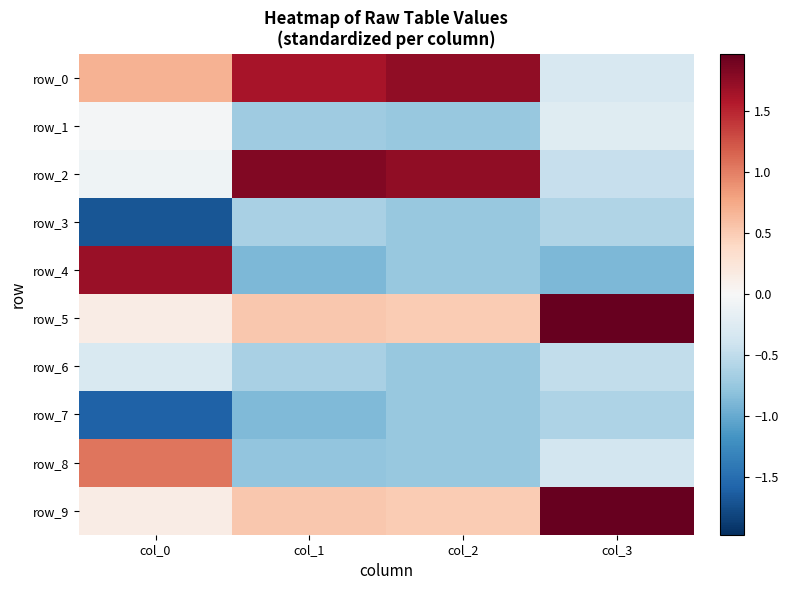

Reading left to right, transcribe all the data shown in this chart.

row_0: col_0=0.7	col_1=1.6	col_2=1.8	col_3=-0.3
row_1: col_0=-0.0	col_1=-0.7	col_2=-0.7	col_3=-0.2
row_2: col_0=-0.1	col_1=1.8	col_2=1.8	col_3=-0.5
row_3: col_0=-1.7	col_1=-0.6	col_2=-0.7	col_3=-0.6
row_4: col_0=1.7	col_1=-0.9	col_2=-0.7	col_3=-0.9
row_5: col_0=0.1	col_1=0.5	col_2=0.5	col_3=2.0
row_6: col_0=-0.3	col_1=-0.6	col_2=-0.7	col_3=-0.5
row_7: col_0=-1.6	col_1=-0.9	col_2=-0.7	col_3=-0.6
row_8: col_0=1.1	col_1=-0.8	col_2=-0.7	col_3=-0.4
row_9: col_0=0.1	col_1=0.5	col_2=0.5	col_3=2.0